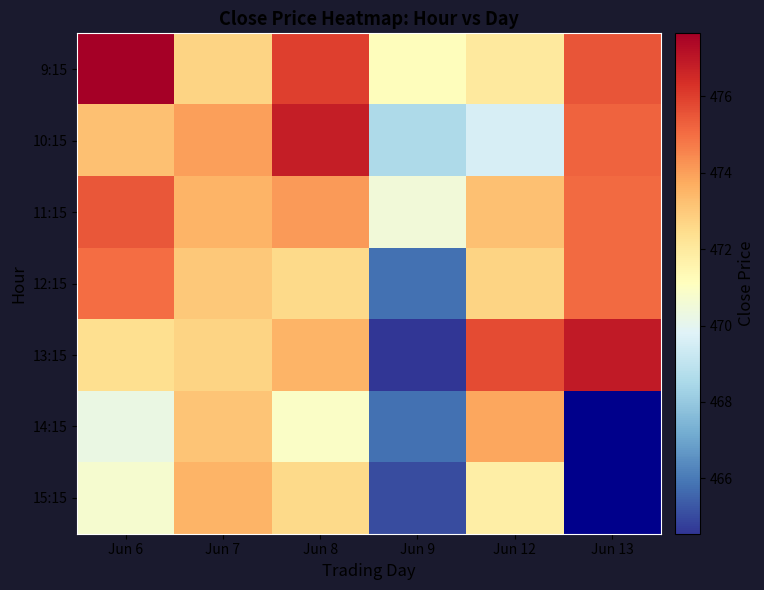

Rank the series at Jun 12 from lowest to highest value.

10:15, 15:15, 9:15, 12:15, 11:15, 14:15, 13:15